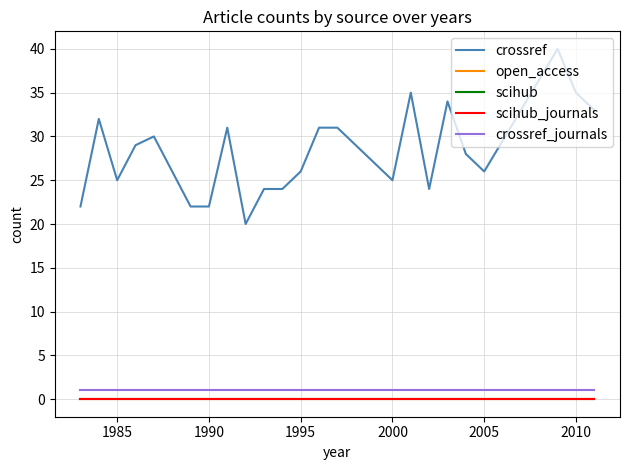

Does the chart display data point markers on the line(s)?

No